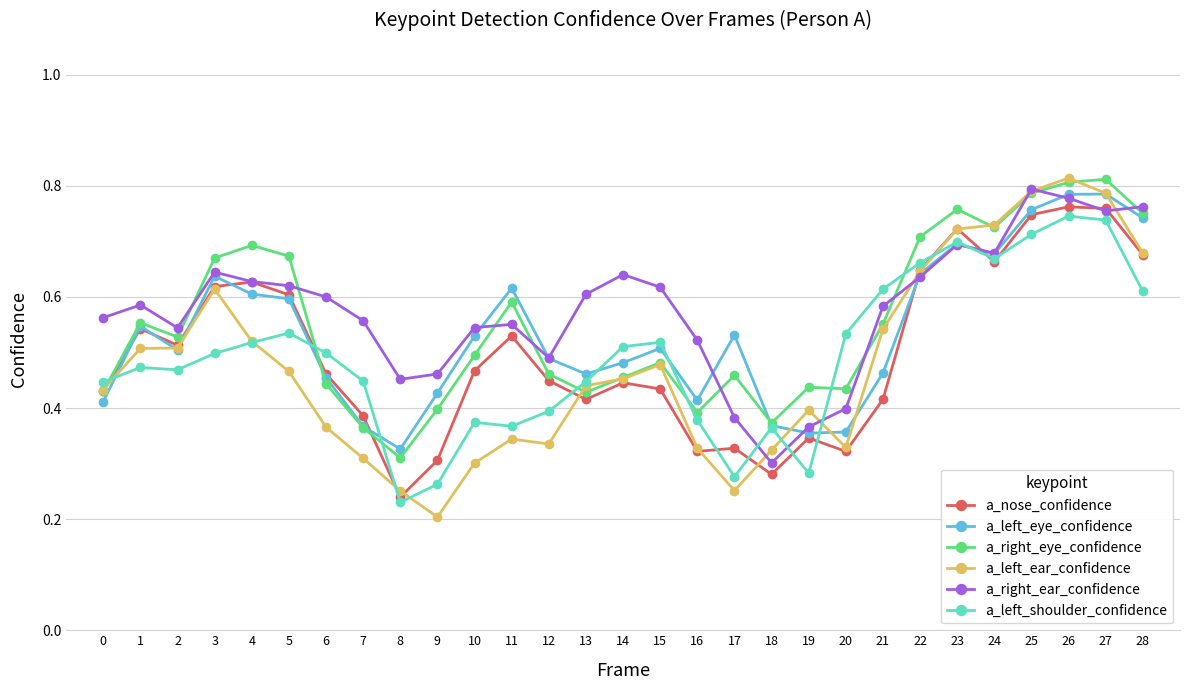

Where is the first local maximum for a_nose_confidence?

1